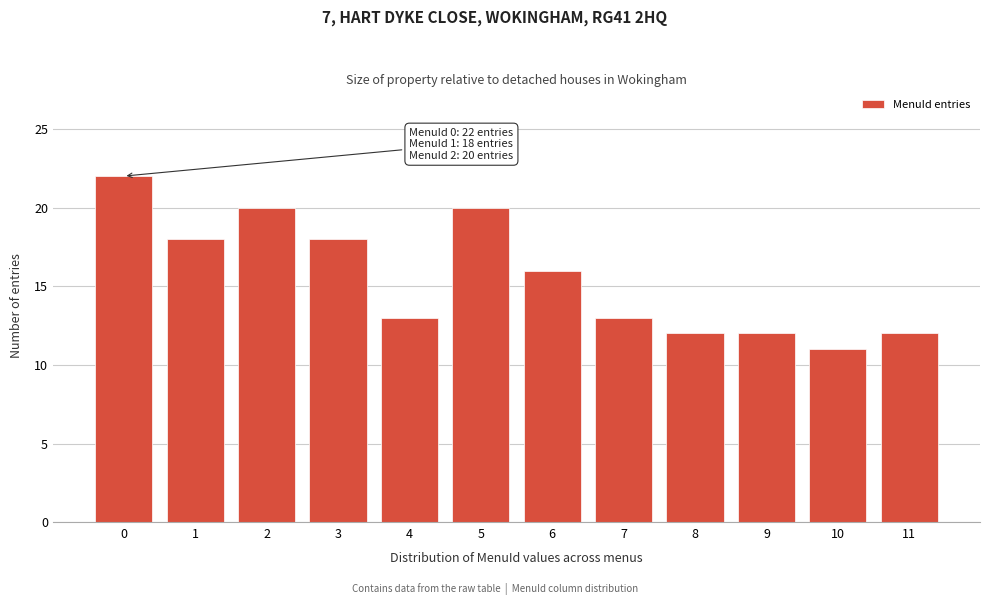

Reading left to right, what are all the values shown in this chart?

22	18	20	18	13	20	16	13	12	12	11	12